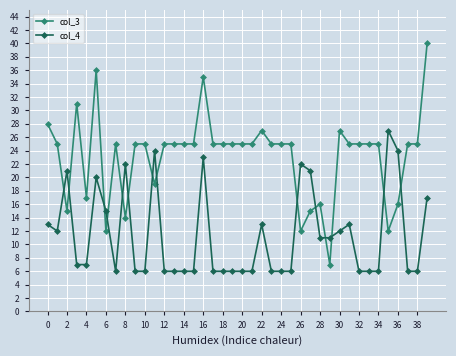

What is the average value of the col_3 series?

23